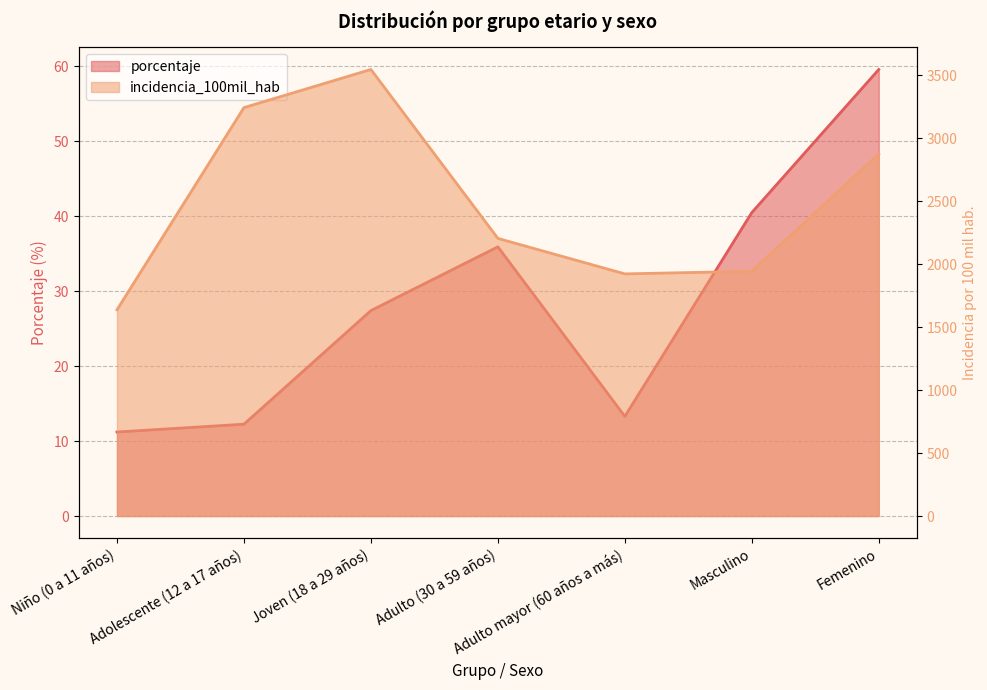

What is the highest value of the porcentaje series?

59.5